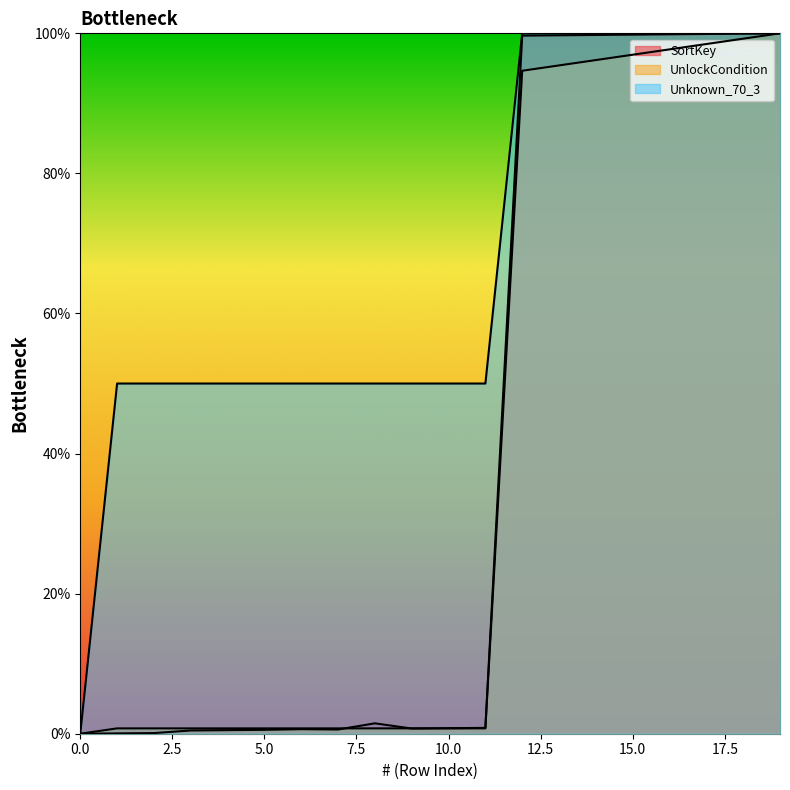

What is the value of the SortKey point at the 17th from the left?

99.9